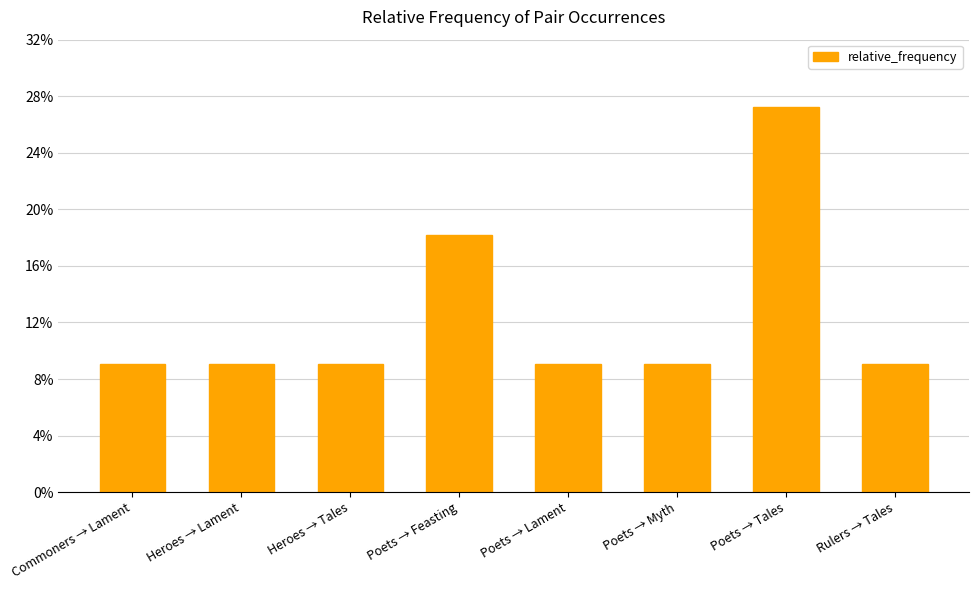

Reading left to right, what are all the values shown in this chart?

0.1	0.1	0.1	0.2	0.1	0.1	0.3	0.1